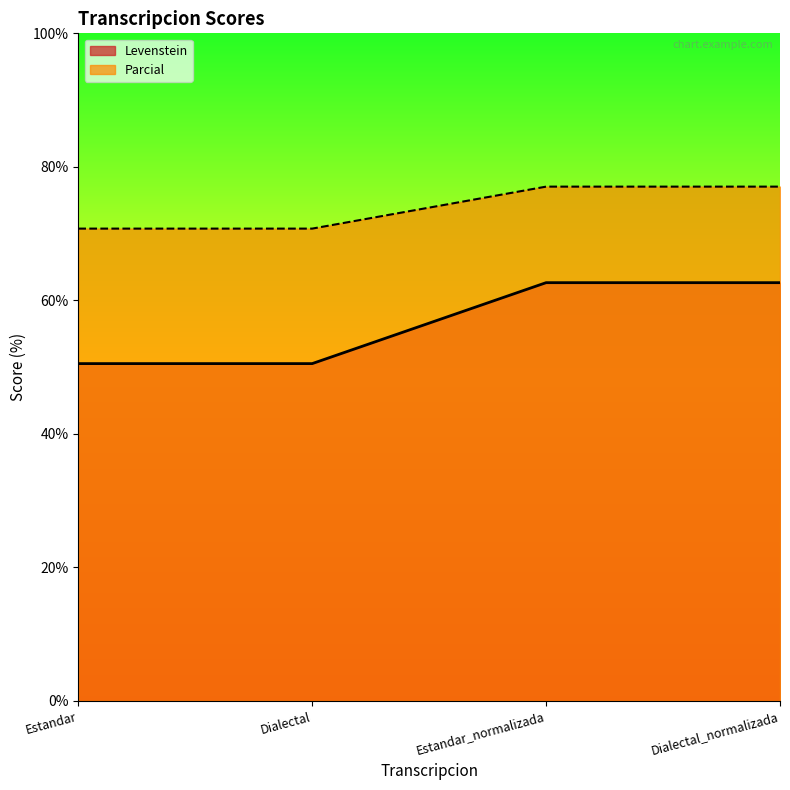

What is the total value across all series at Estandar?

121.3